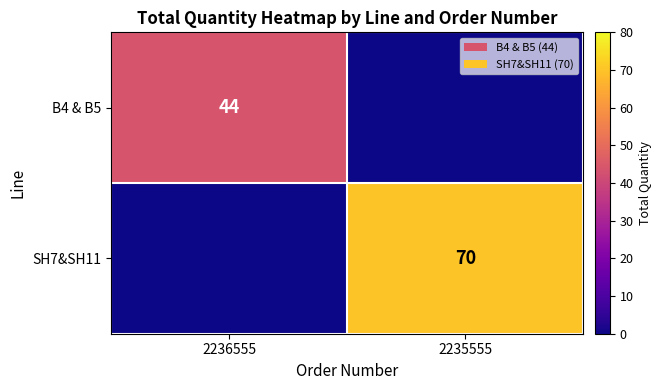

The B4 & B5 series shows 44 at 2236555. True or false?

True